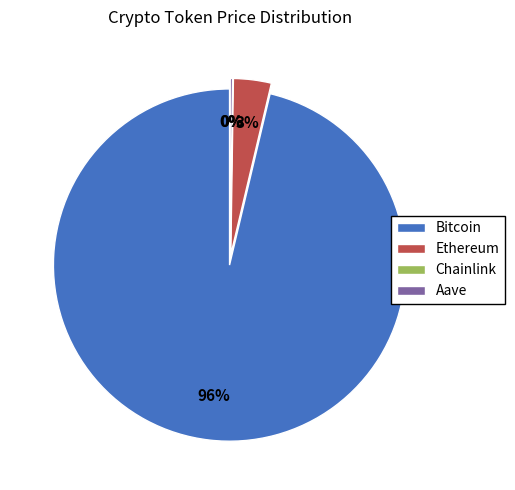

Is there a majority slice in this chart?

Yes